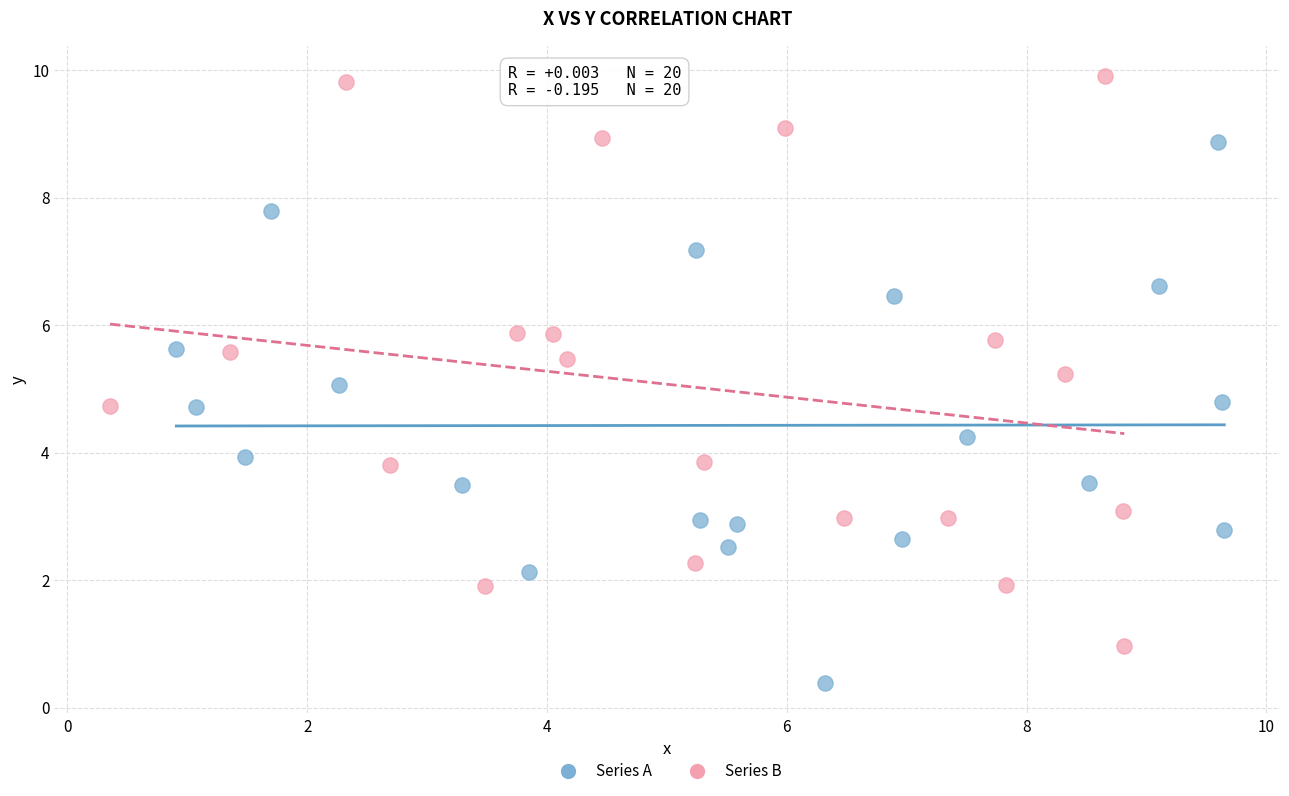

Which series contains the highest Y value?

Series B